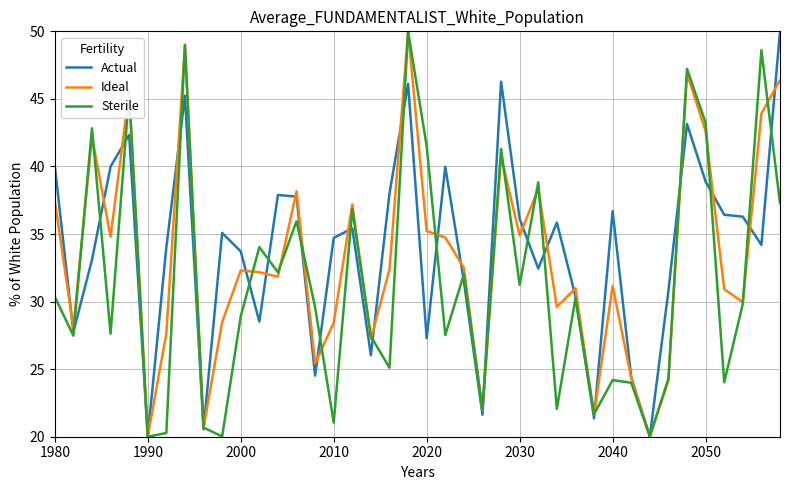

What is the minimum value shown in the chart?

20.0